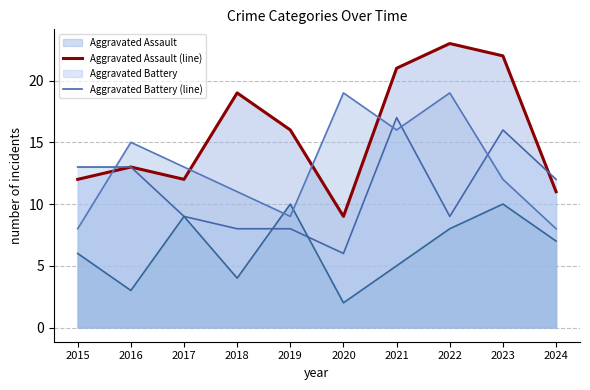

At how many categories does at least one series exceed 6?

10